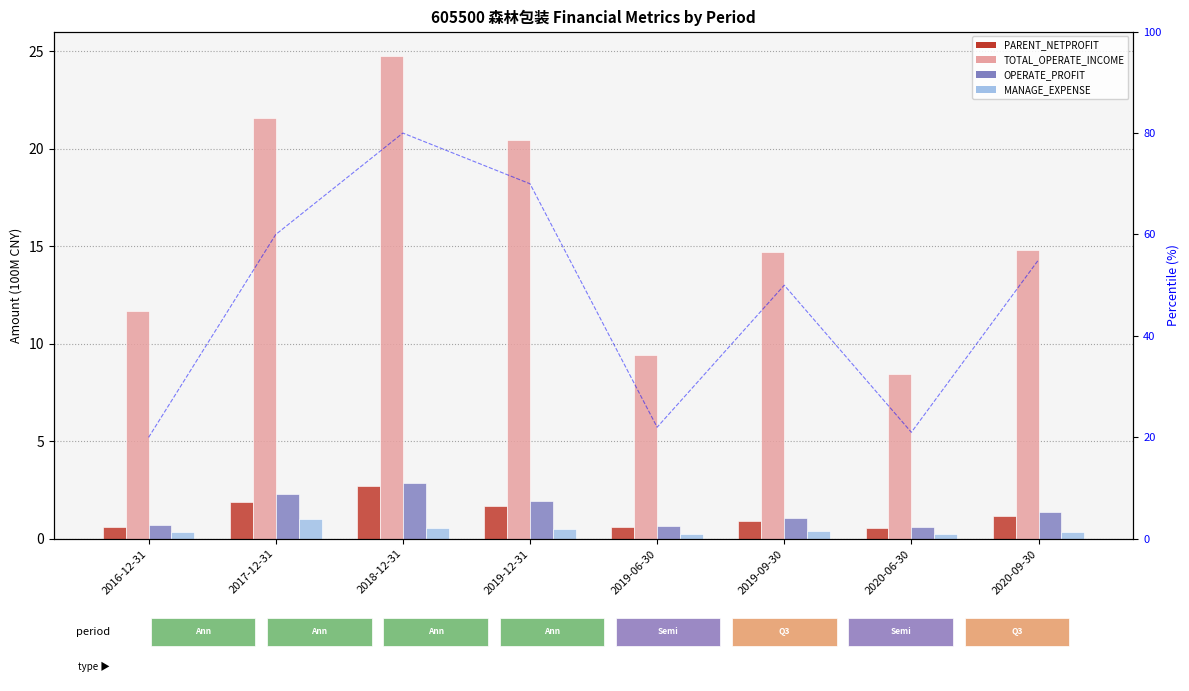

Is it true that TOTAL_OPERATE_INCOME equals 4.7 at 2019-09-30?

False